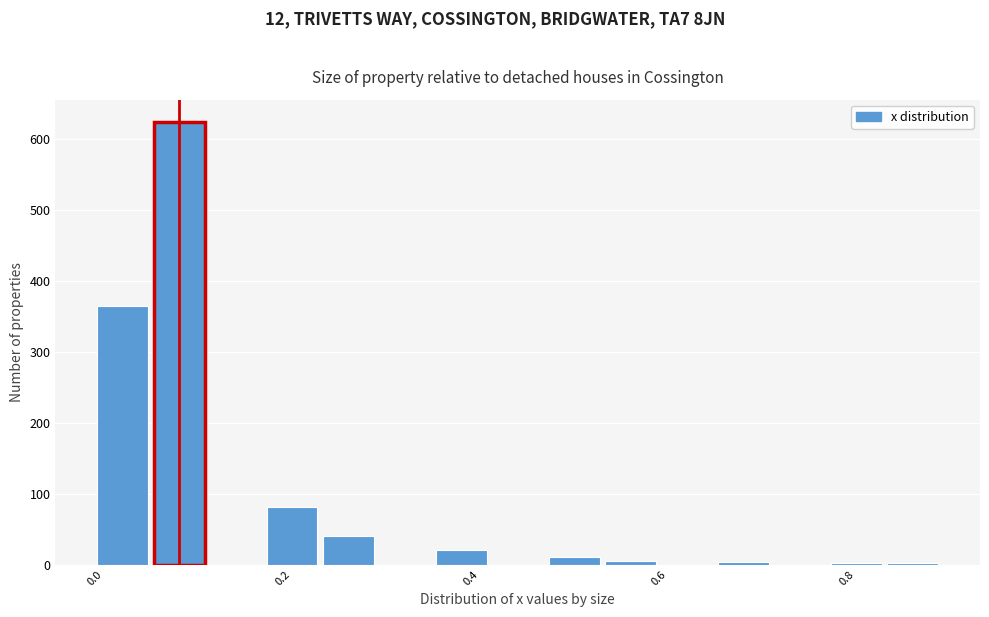

Read against the x-axis, roughly where is the centre of the tallest bar?

0.10